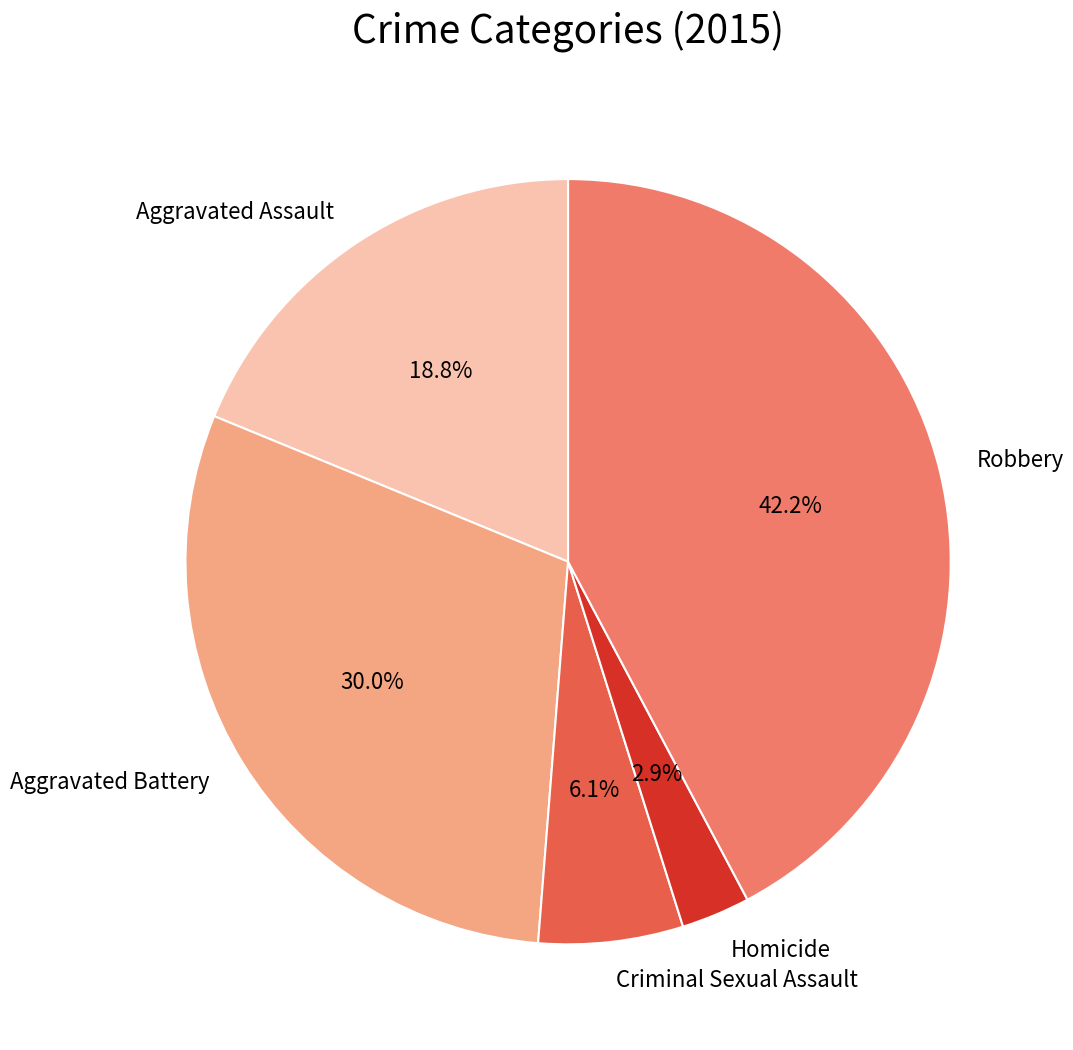

Combined, what portion of the pie is Criminal Sexual Assault and Aggravated Assault?

24.9%